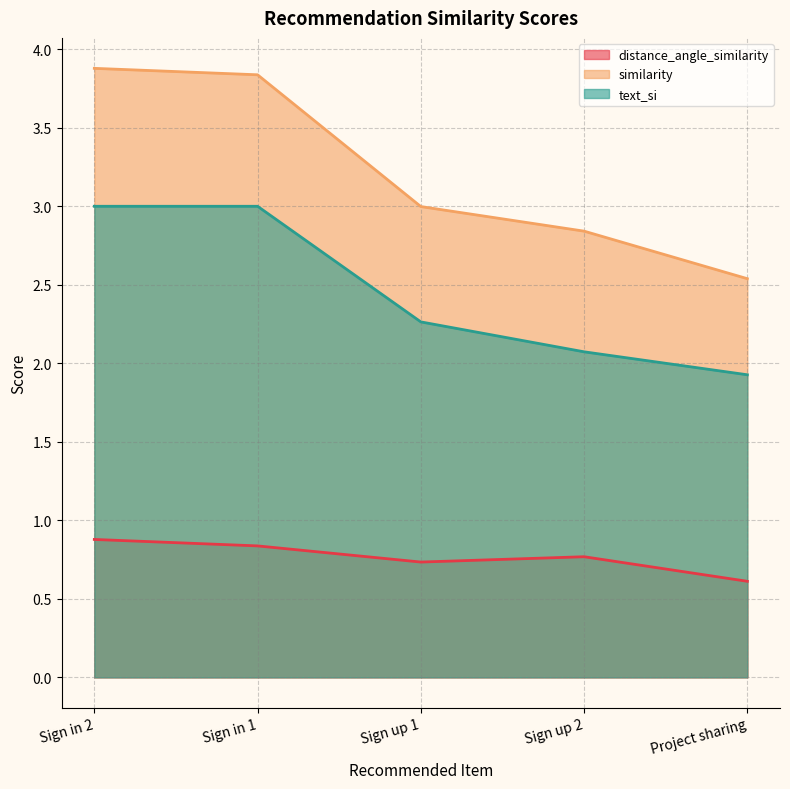

What is the sum of the similarity values at Sign in 2 and Sign up 2?

6.7